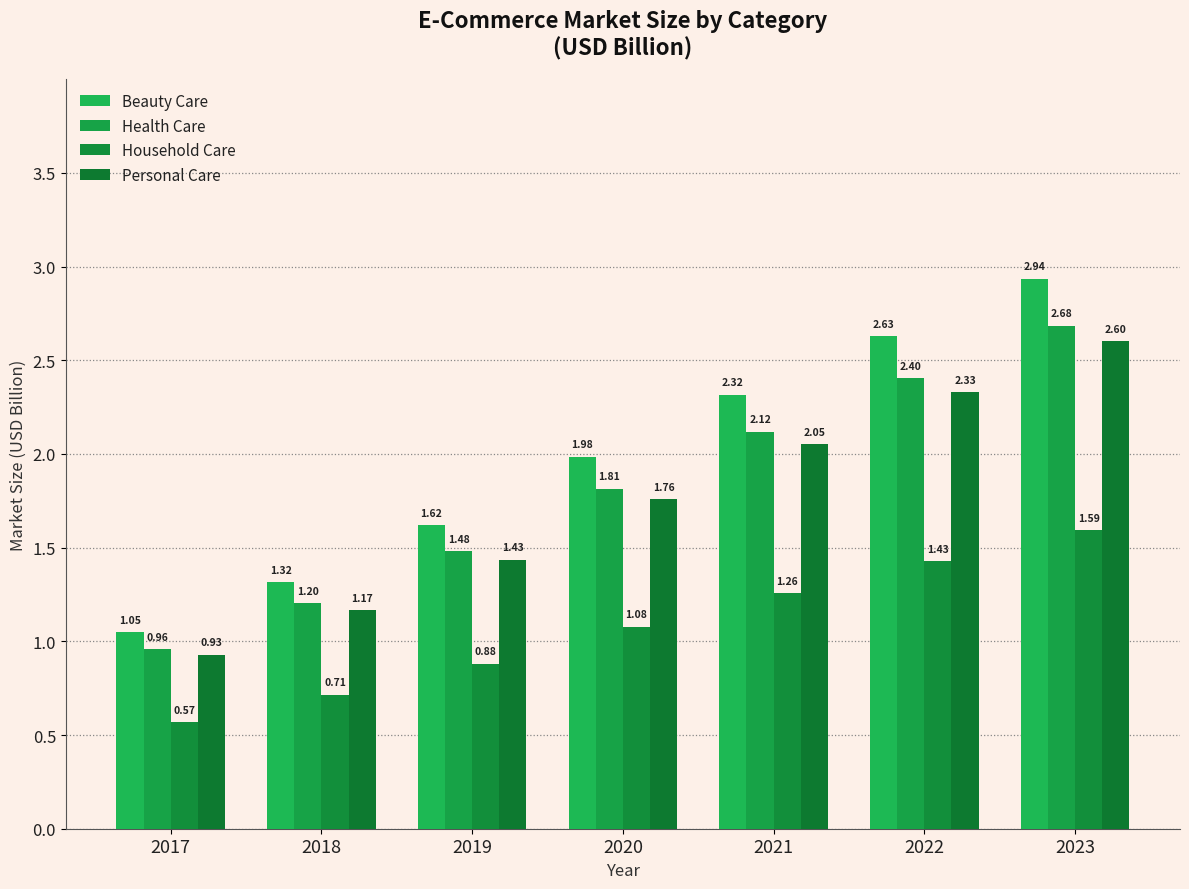

How many data points in Personal Care are less than 1?

1